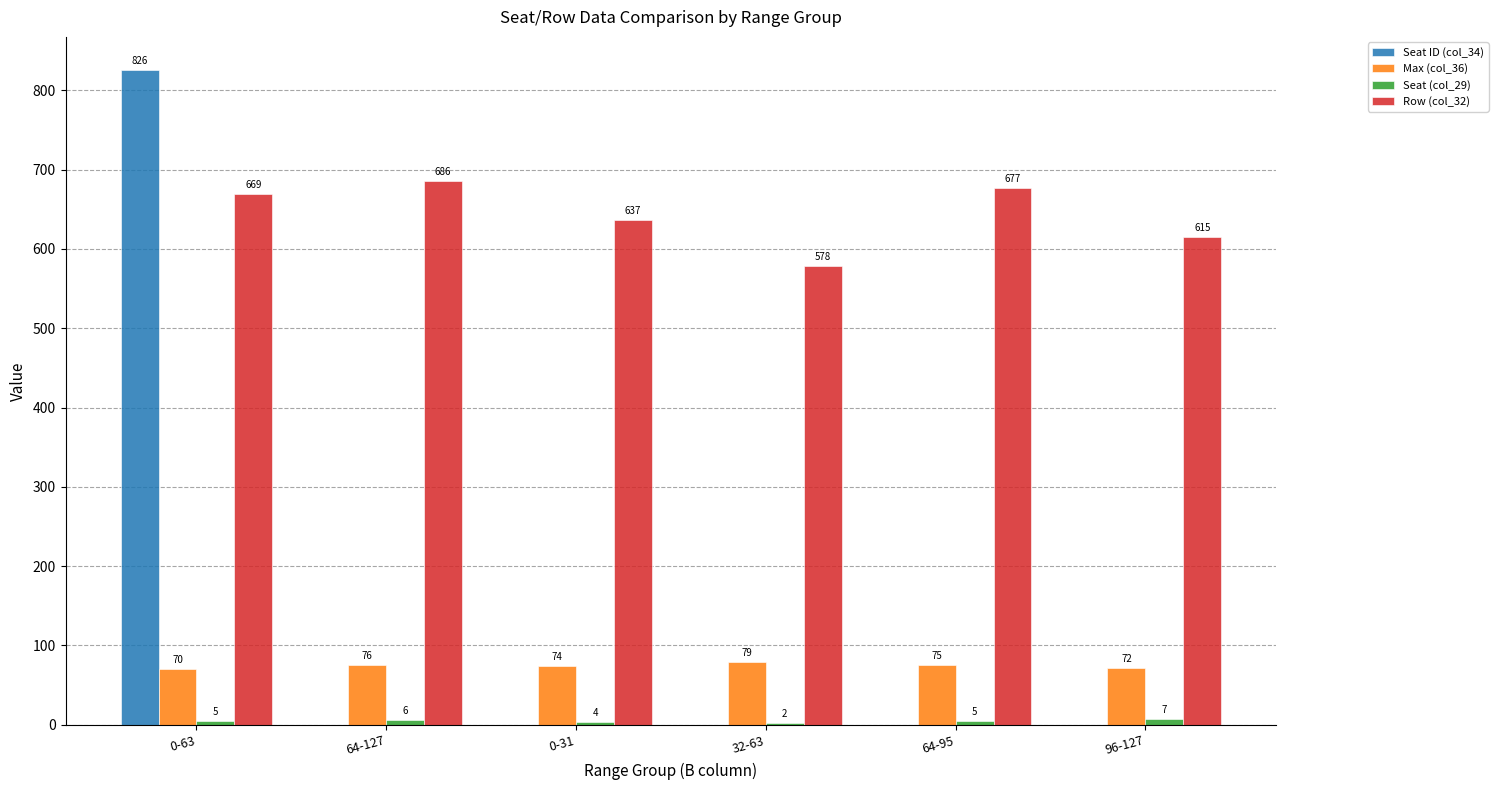

Which series changed the most between 32-63 and 96-127?

Row (col_32)